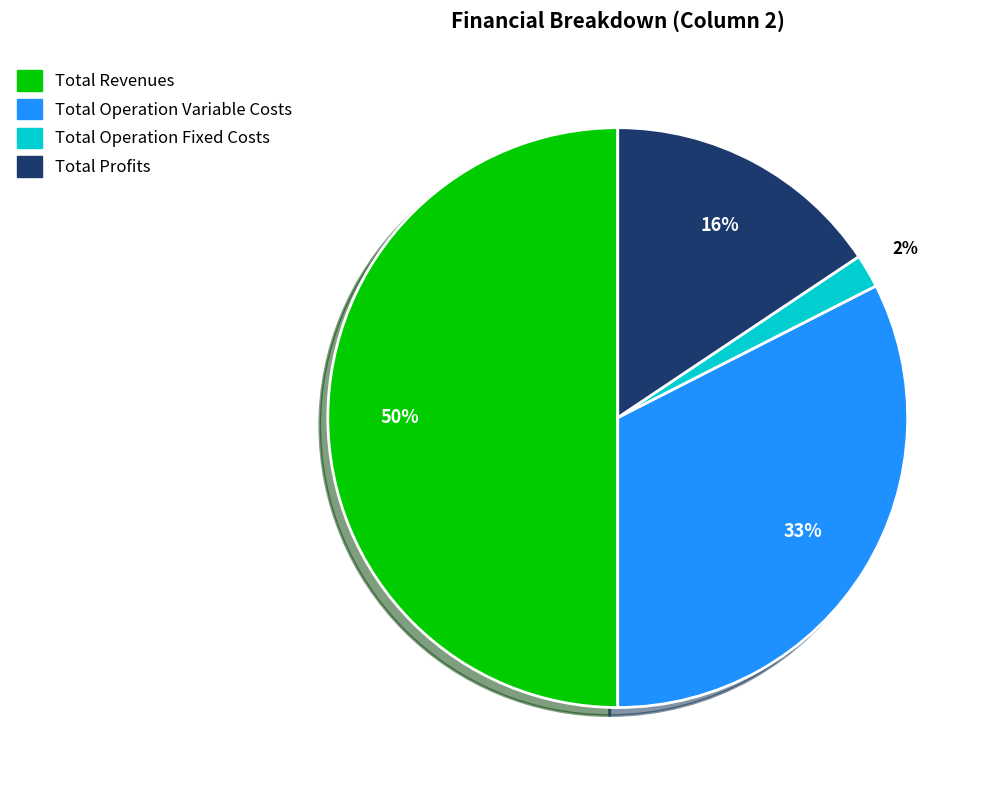

To the nearest percent, what is the difference between the largest and smallest slice percentages?

48%